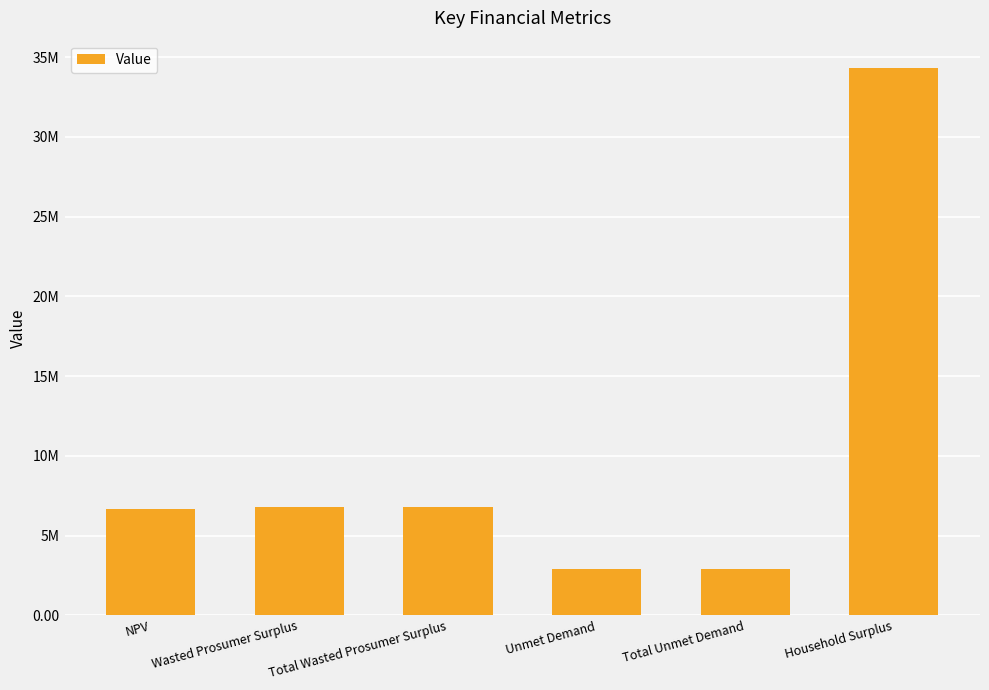

What is the smallest value displayed?

2916902.9